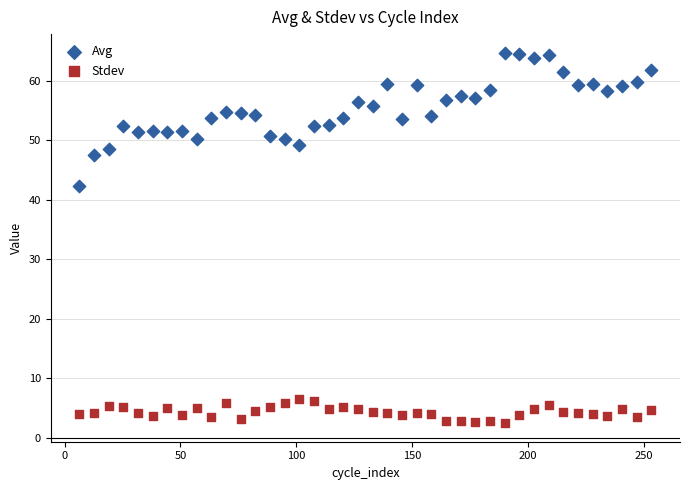

Which series reaches the maximum Y coordinate?

Avg